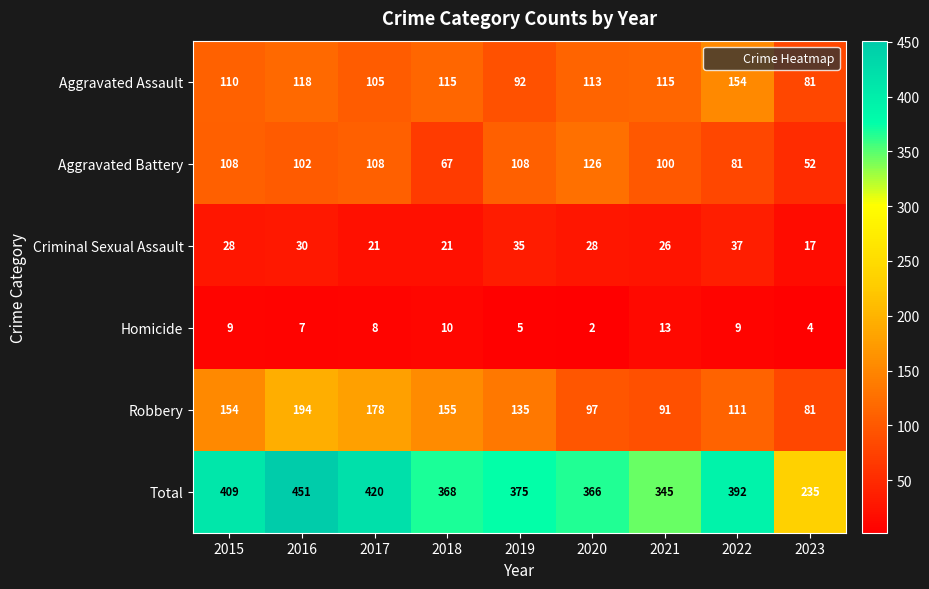

What is the spread (max minus min) of values at 2023?

231